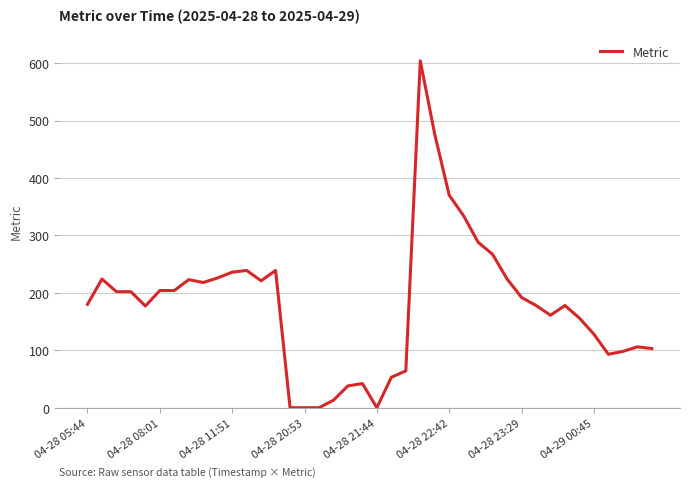

What is the greatest value displayed?

604